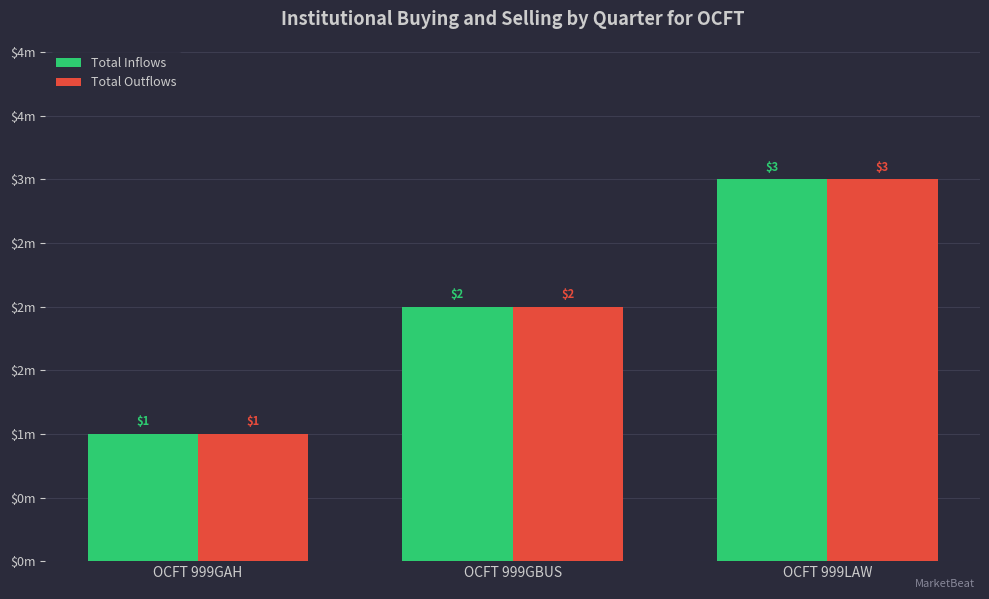

What are all the series names shown in the legend?

Total Inflows, Total Outflows